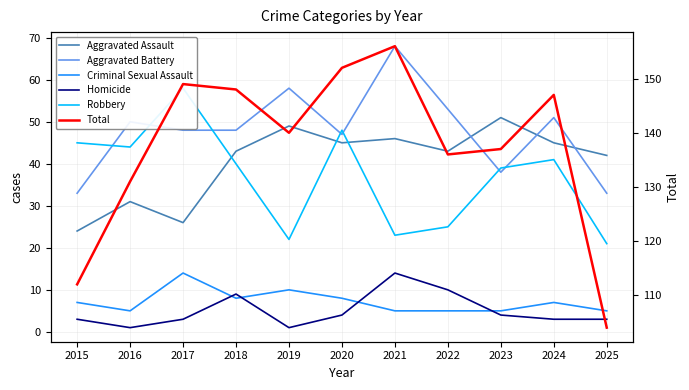

At which label does Robbery reach its peak?

2017